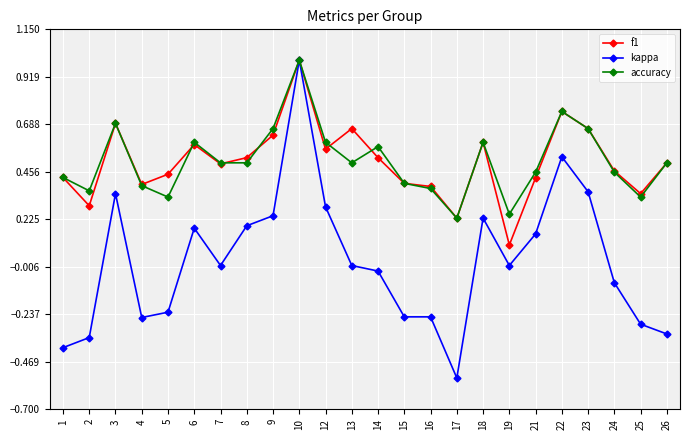

Where is f1 nearest to the value 0?

19